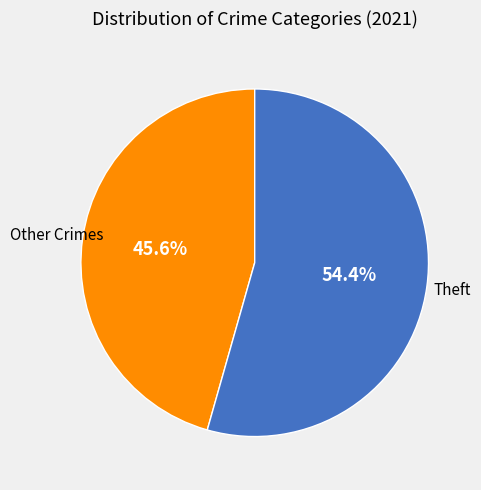

Is there any slice that represents more than half of the pie?

Yes